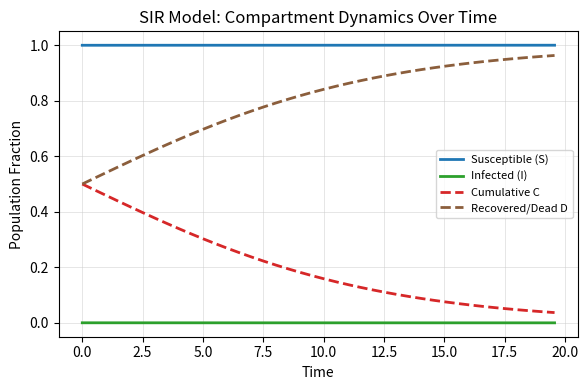

How many lines are shown in the chart?

4